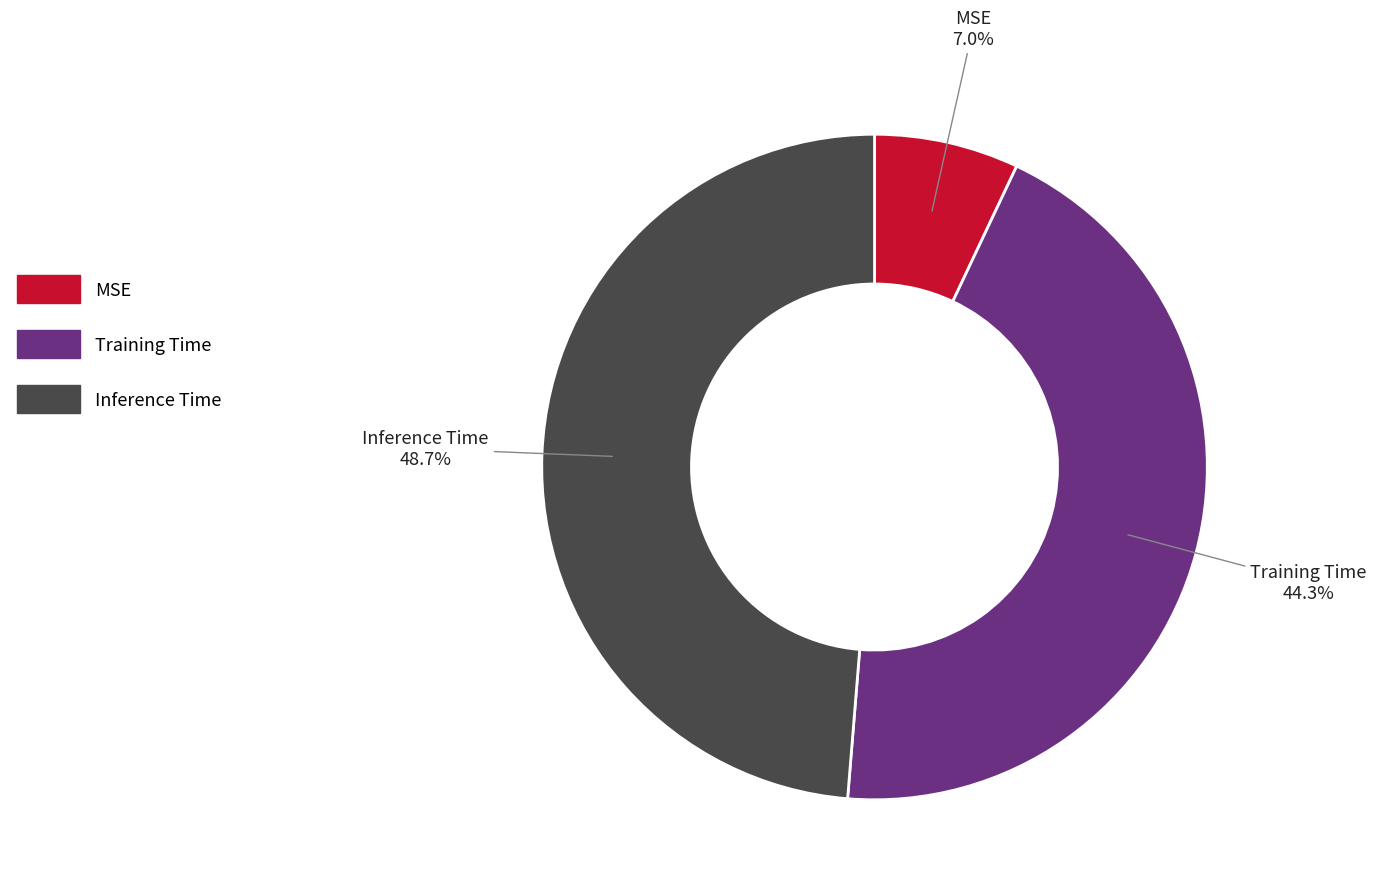

Is there a majority slice in this chart?

No